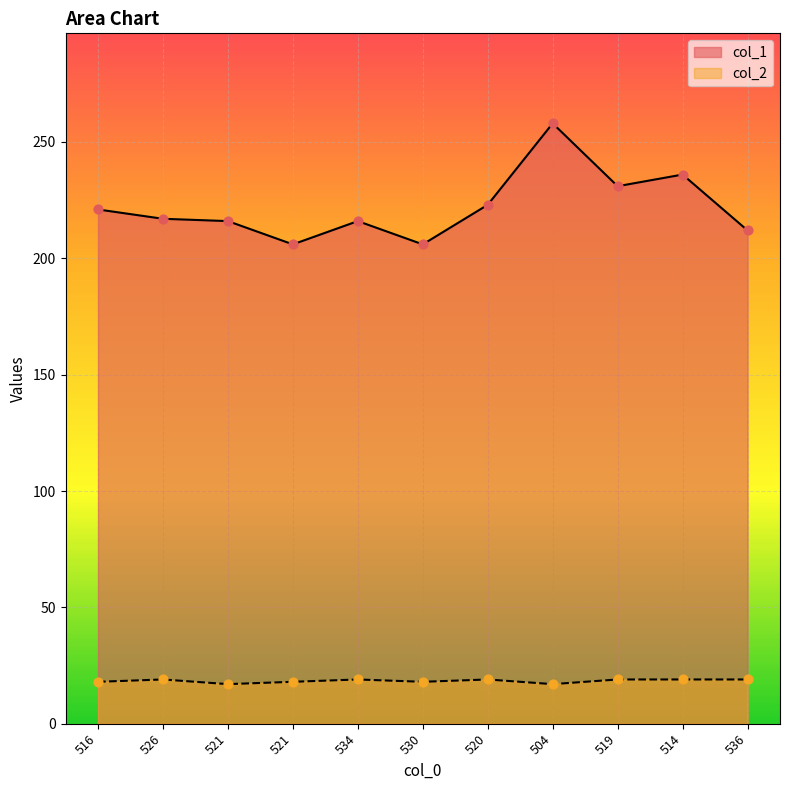

What is the total value across all series at 521?

233